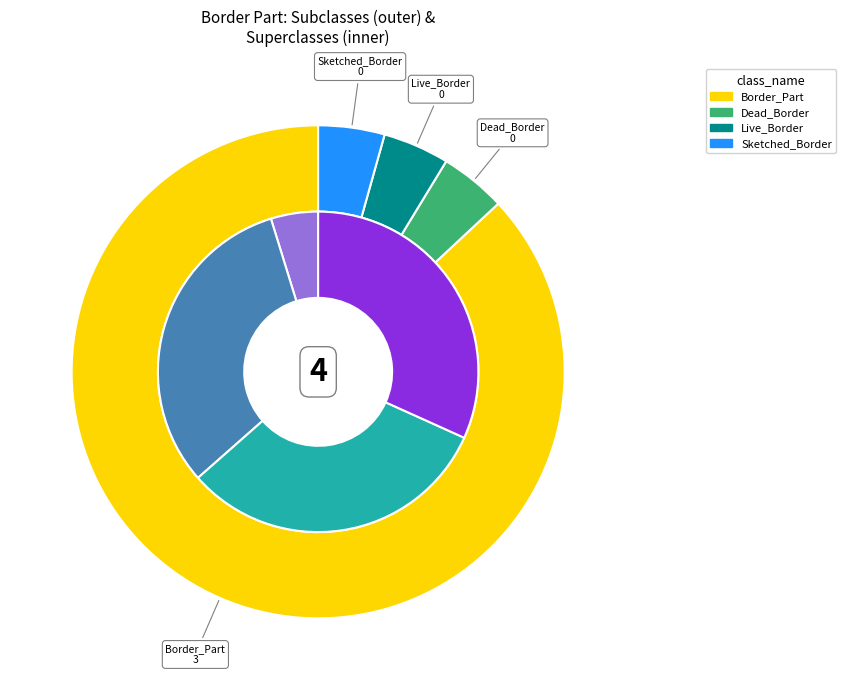

How many segments does this pie chart have?

4